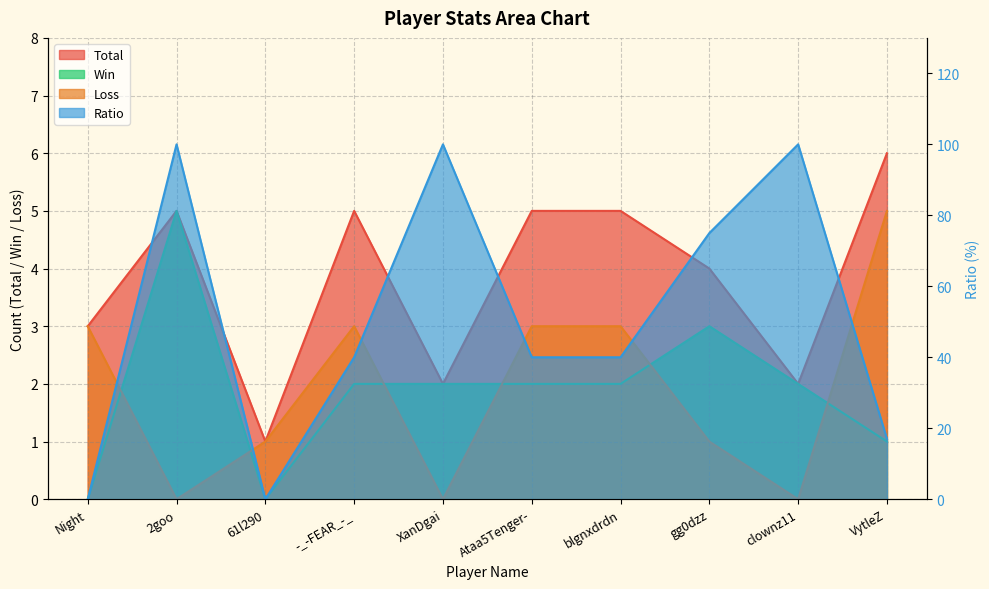

The value of Total at blgnxdrdn is 3. True or false?

False